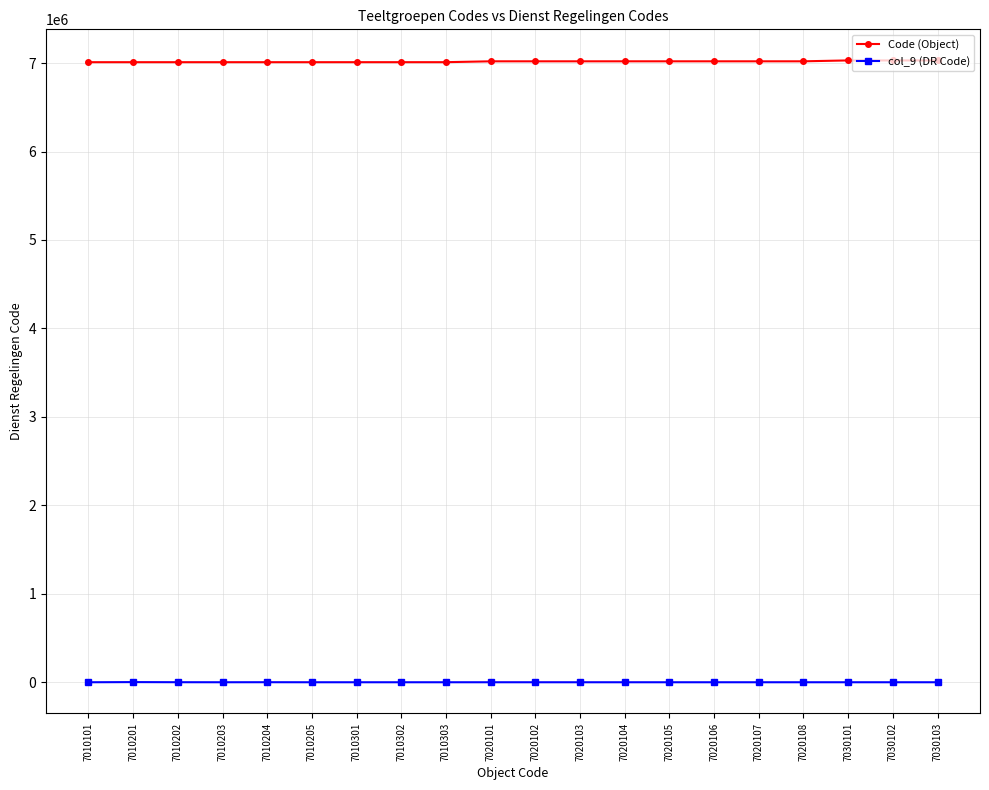

List the series in order of their overall mean, highest first.

Code (Object), col_9 (DR Code)